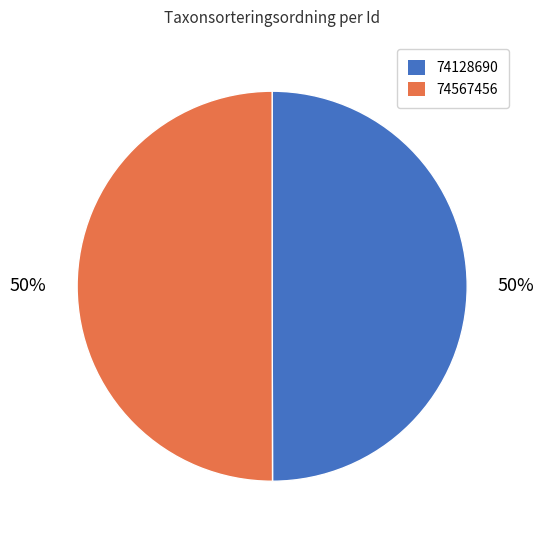

True or false: 74128690 accounts for 65% of the total.

False